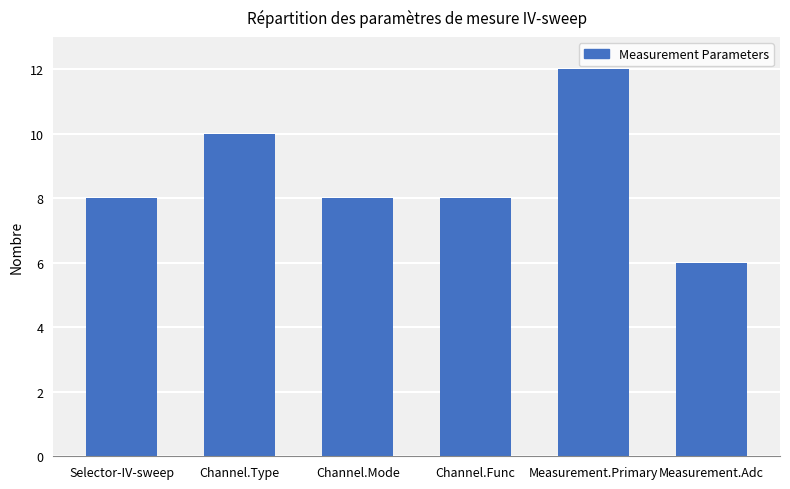

What is the difference between the second highest and second lowest values?

2